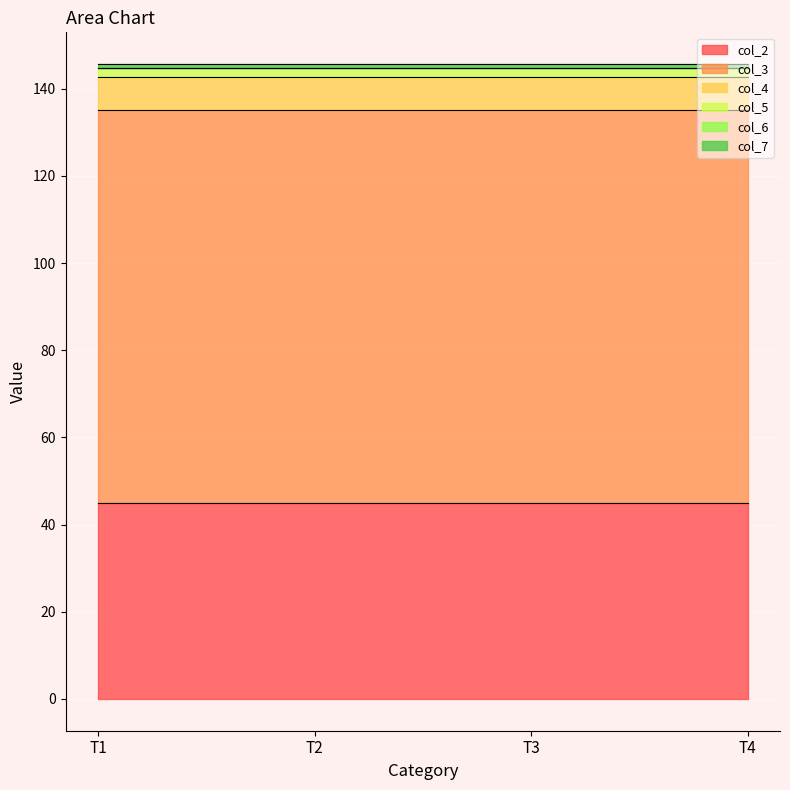

At how many categories does at least one series exceed 15?

4